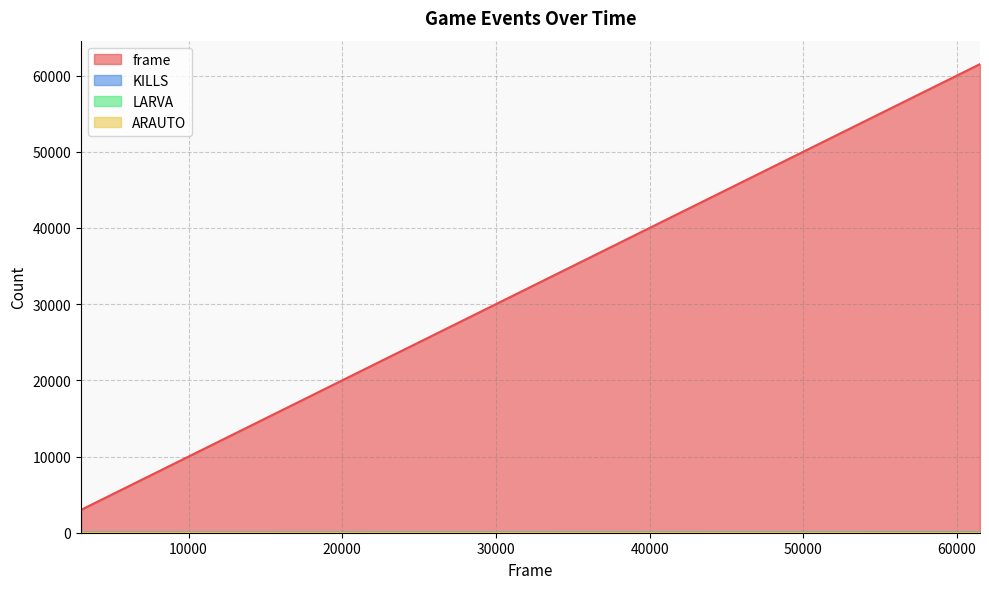

The value of frame at 48000 is 67885. True or false?

False